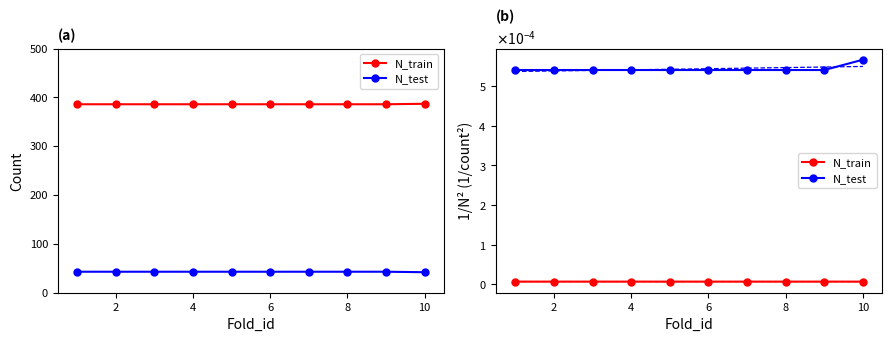

How many N_train values are between 0 and 1?

10